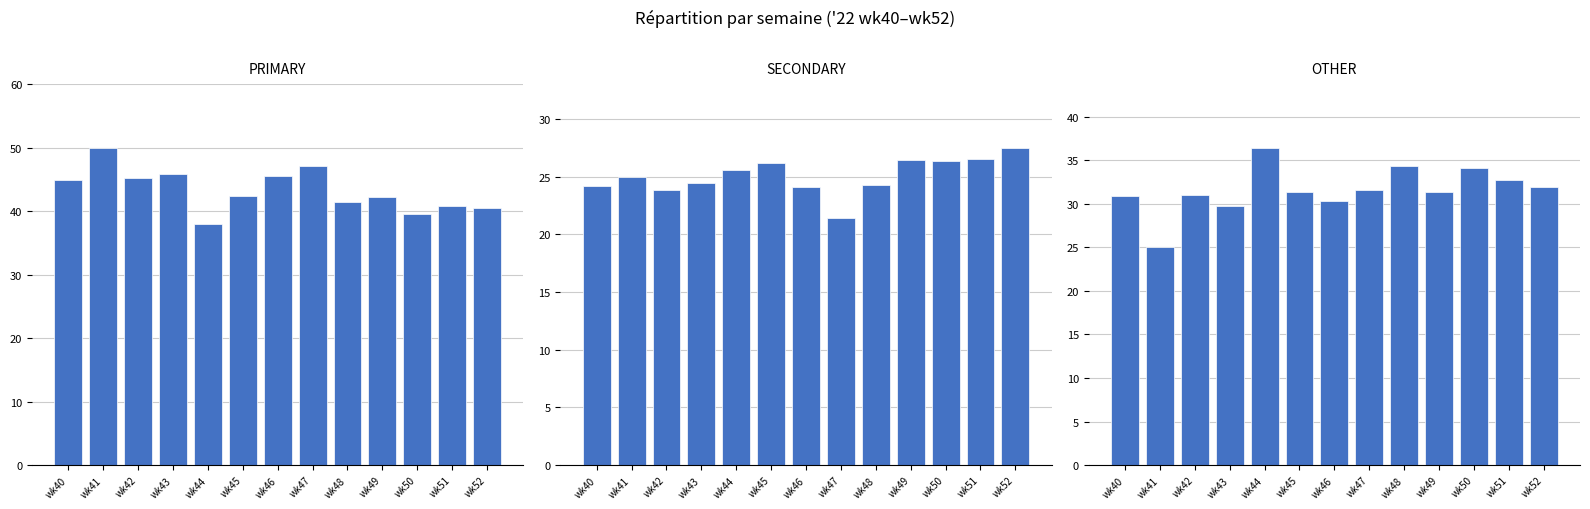

Rank the categories by SECONDARY value from highest to lowest.

wk52, wk51, wk49, wk50, wk45, wk44, wk41, wk43, wk48, wk40, wk46, wk42, wk47